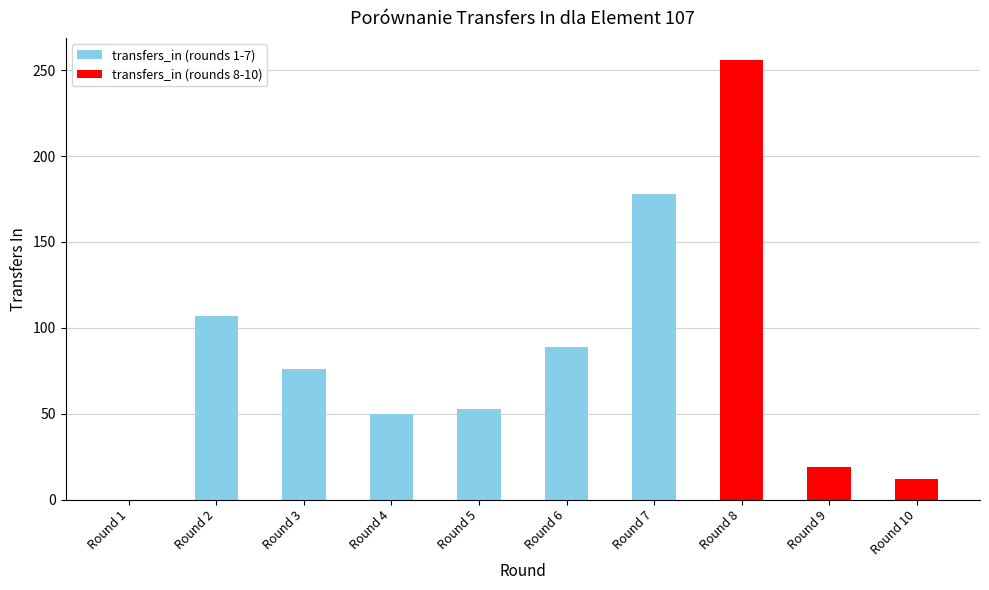

Which category has the highest value across all series?

Round 8